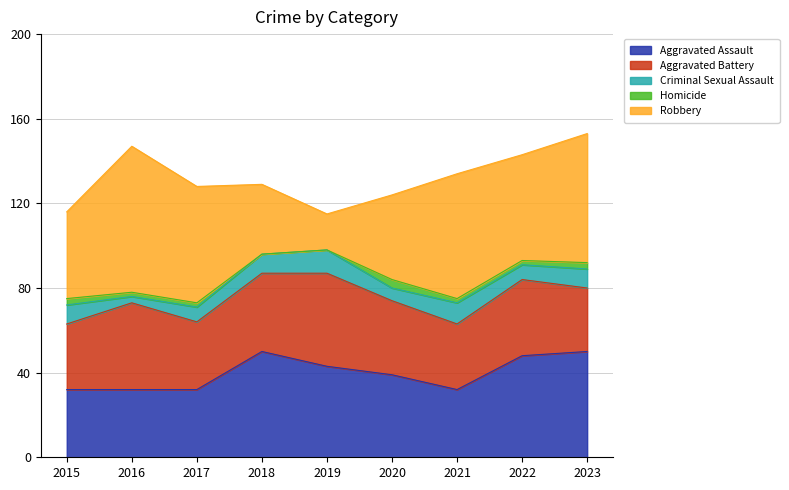

Where is the first local minimum for Aggravated Assault?

2021